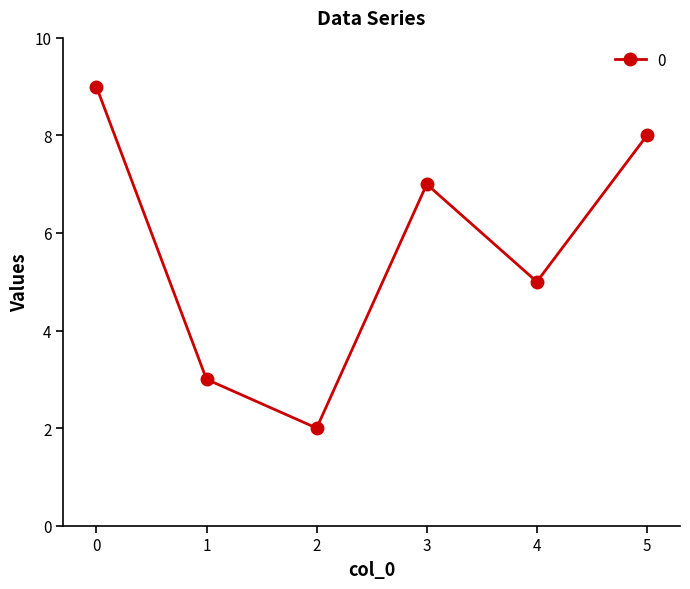

The value at 1 is 3. True or false?

True